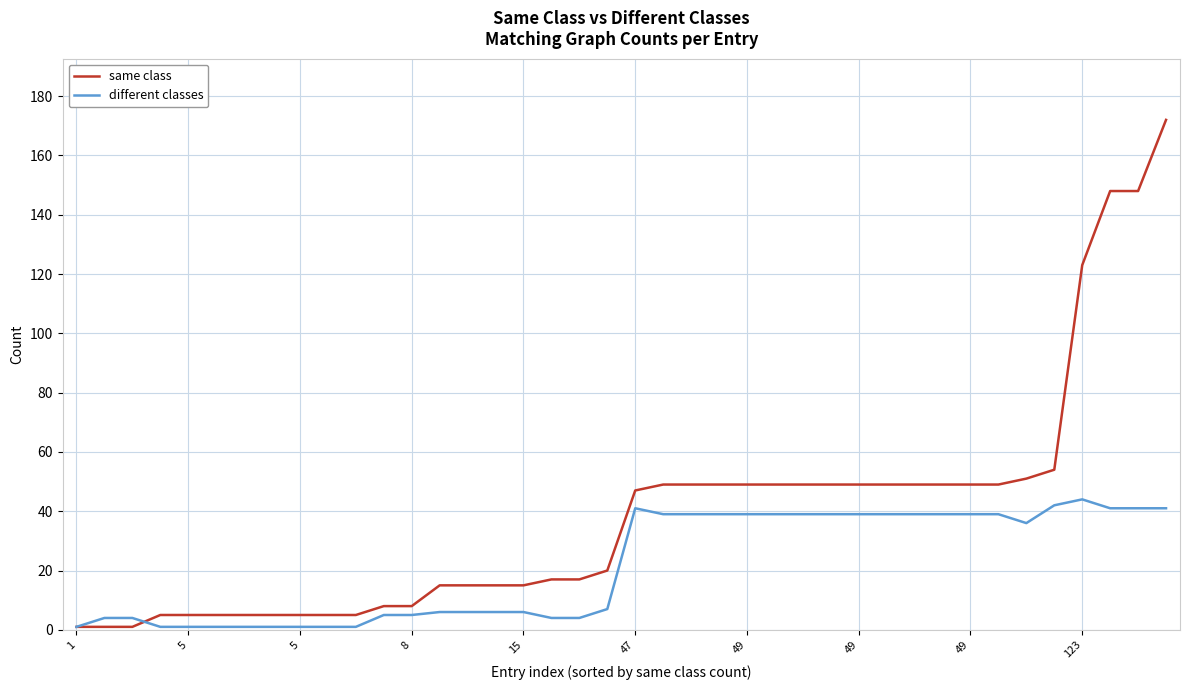

What is the highest value of the different classes series?

44